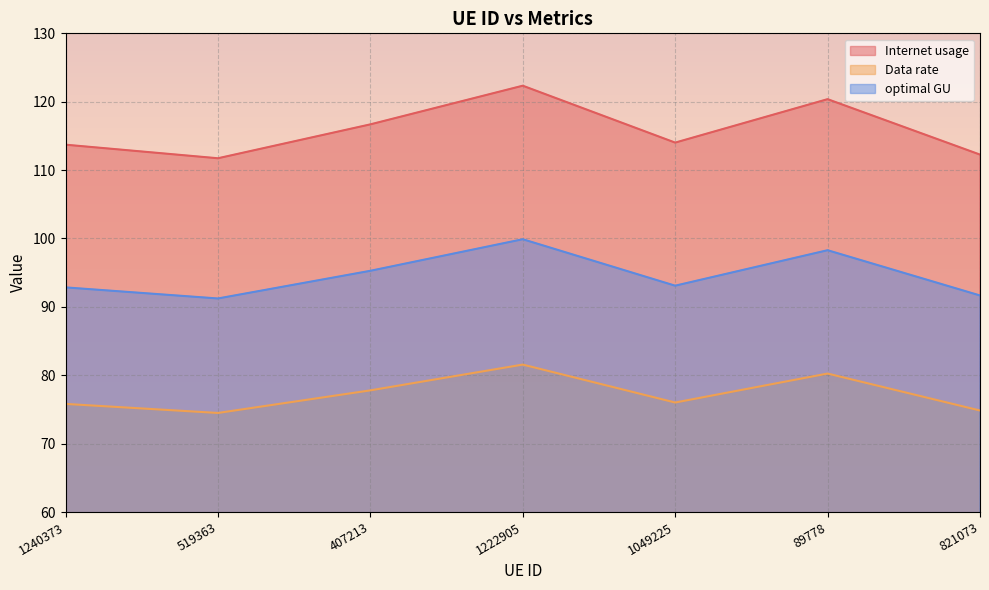

How many lines are shown in the chart?

3